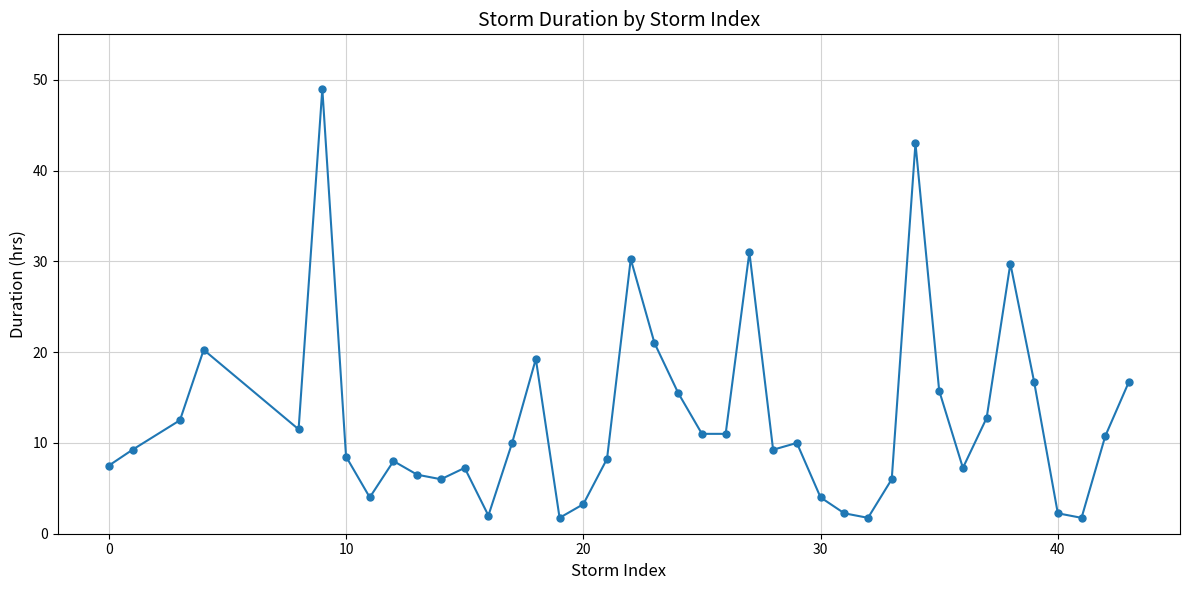

What is the sum of all values?

504.5